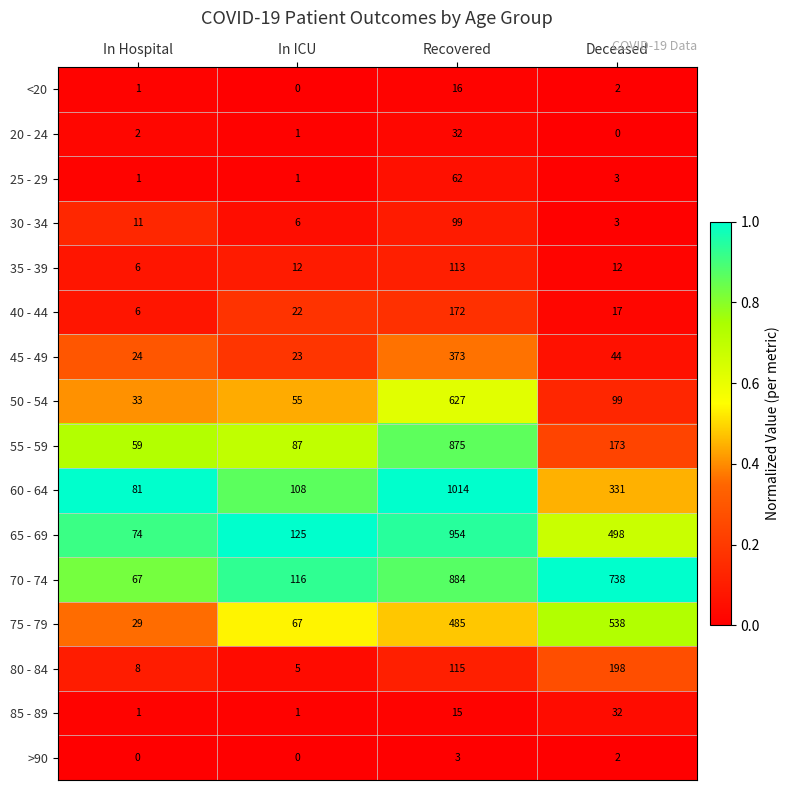

What is the total value across all series at In Hospital?

403